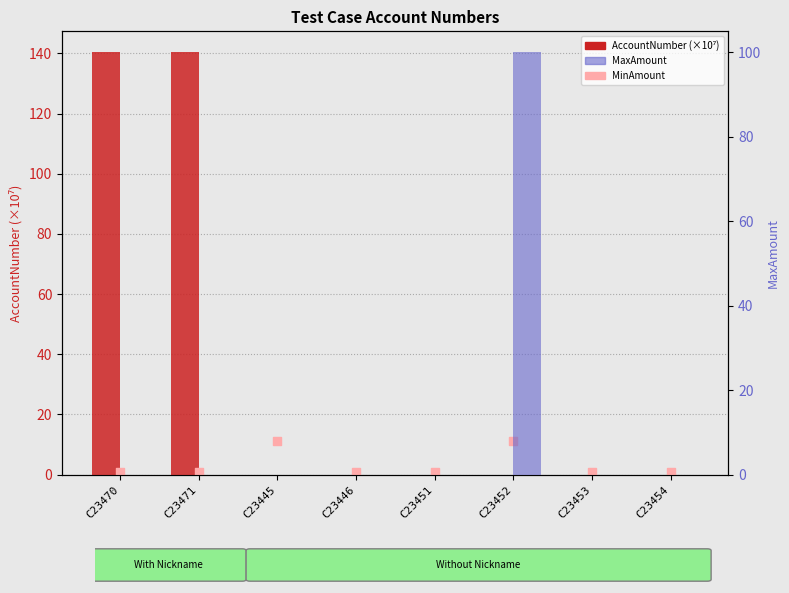

What are all the series names shown in the legend?

AccountNumber (×10⁷), MinAmount, MaxAmount